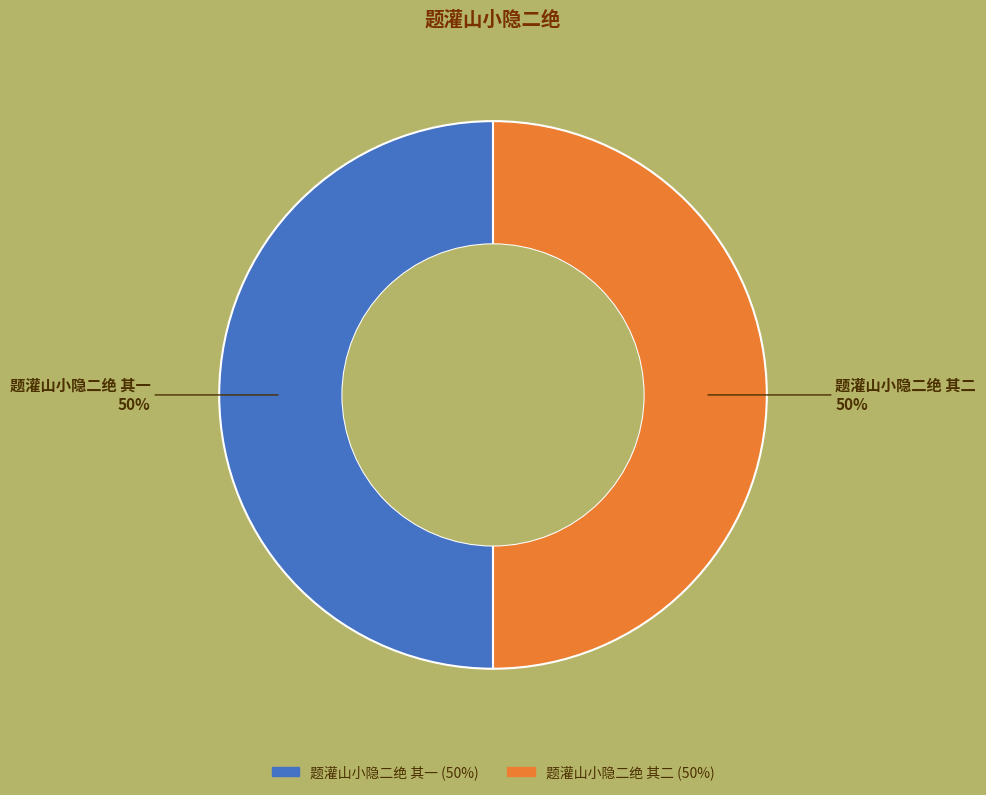

True or false: 题灌山小隐二绝 其二 accounts for 50% of the total.

True